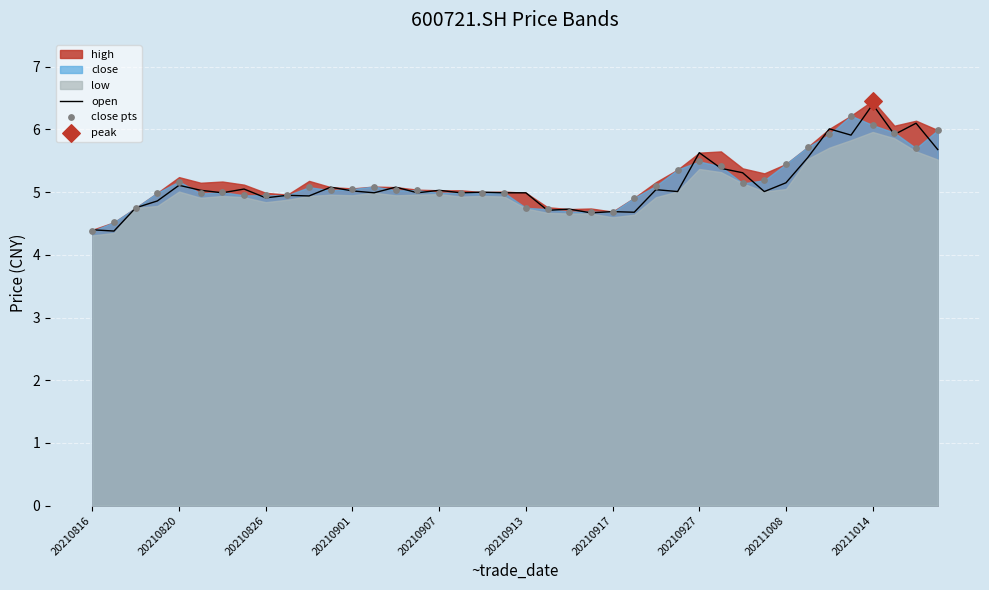

Is it true that open equals 5.1 at 20210820?

True